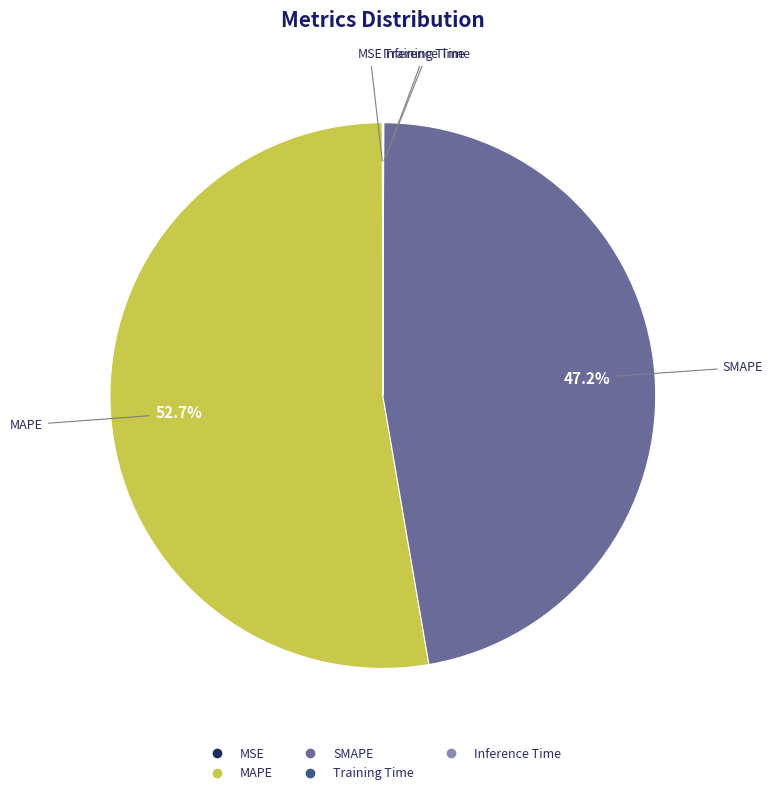

What is the largest slice in the pie chart?

MAPE